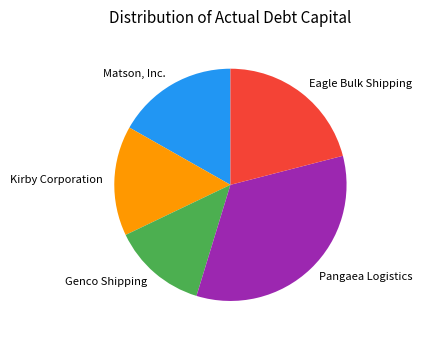

Which category has the biggest portion of the pie?

Pangaea Logistics